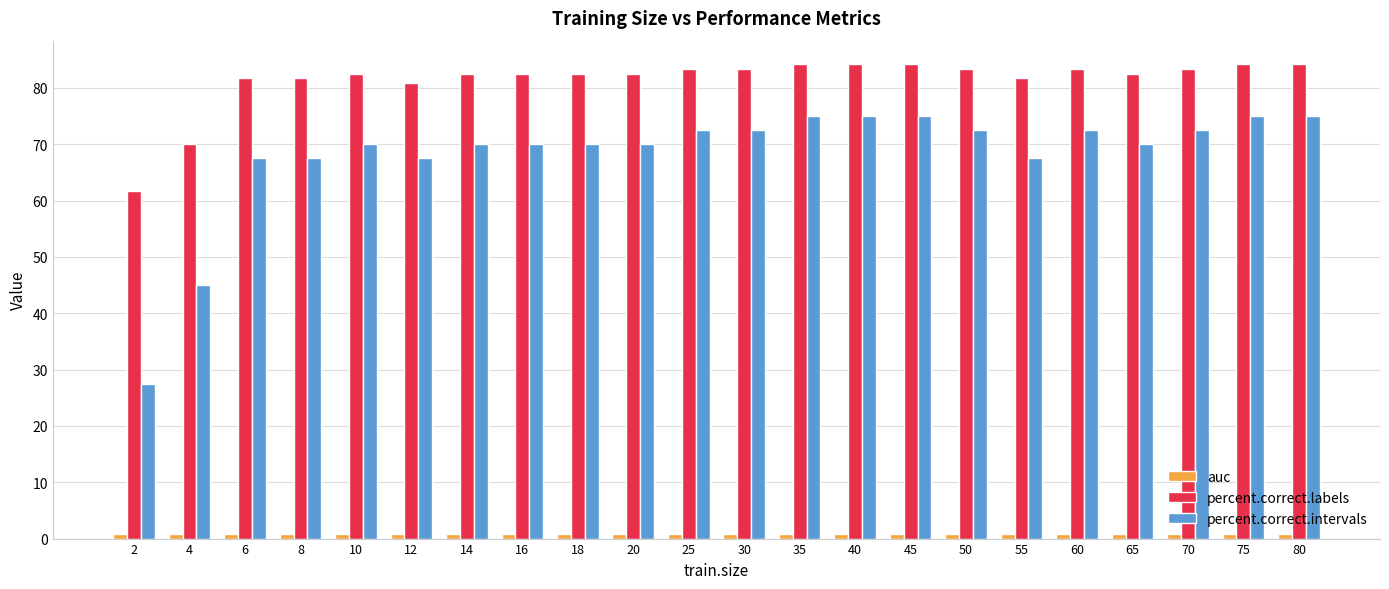

What is the value of the percent.correct.intervals bar at the 16th from the left?

72.5